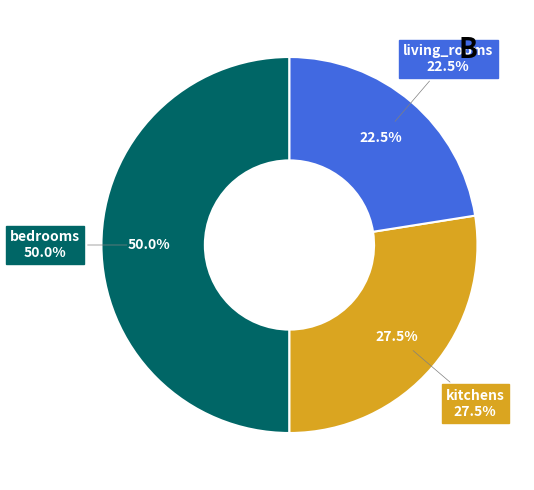

Does any single category account for the majority?

No